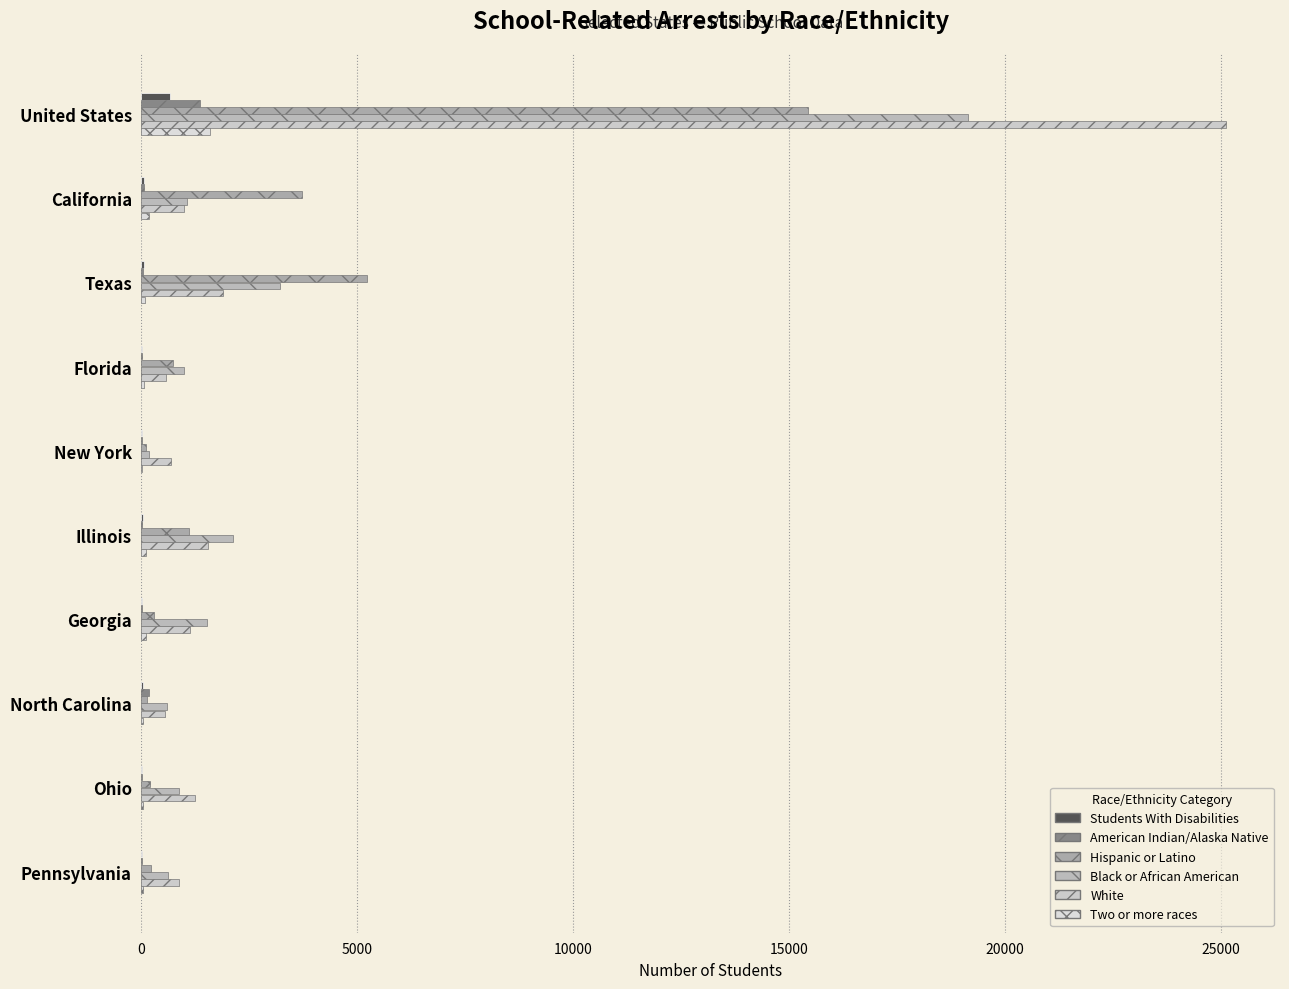

How many bars are there in total?

60